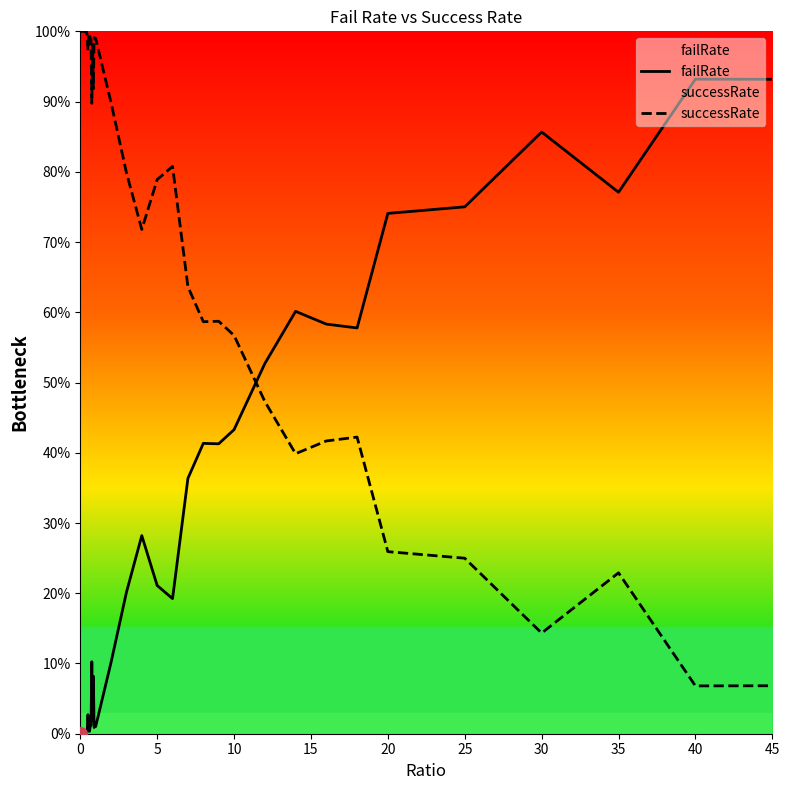

Is it true that successRate equals 0.7 at 14?

False